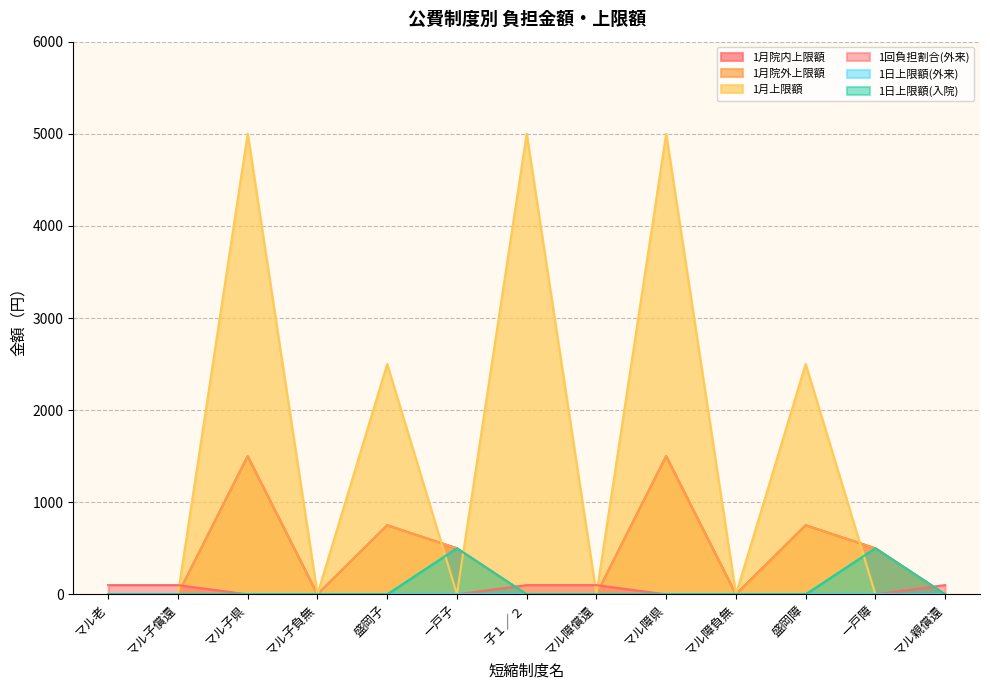

Count the 1回負担割合(外来) values in the range 0 to 100.

13